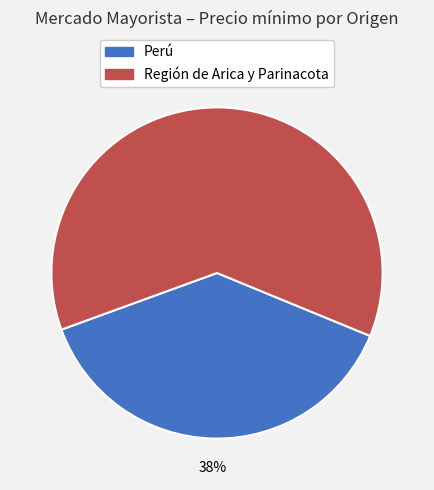

Which slice is the largest?

Región de Arica y Parinacota